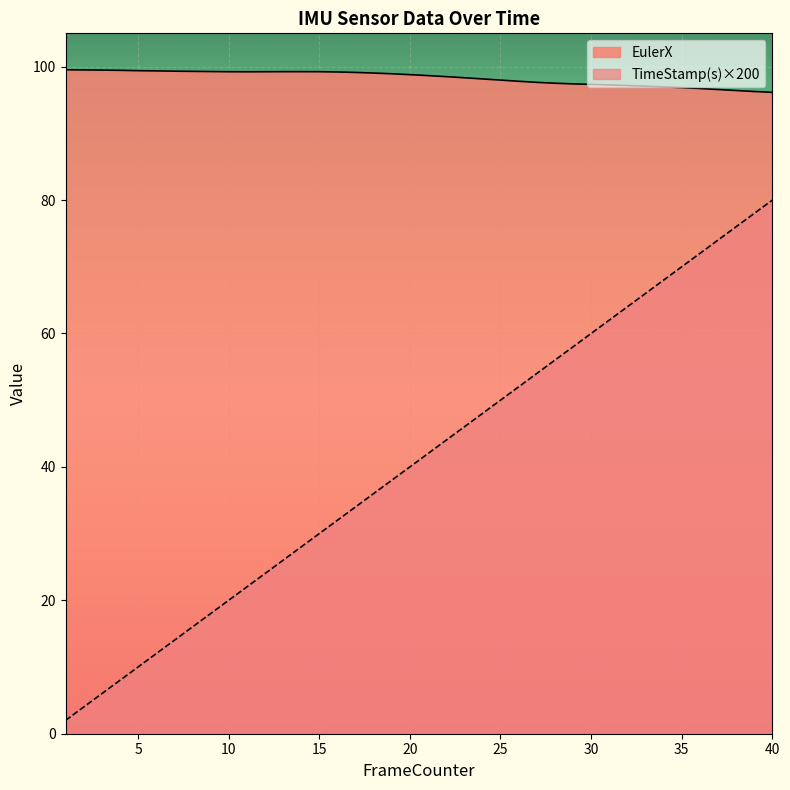

Rank the series at 30 from highest to lowest value.

EulerX, TimeStamp(s)×200